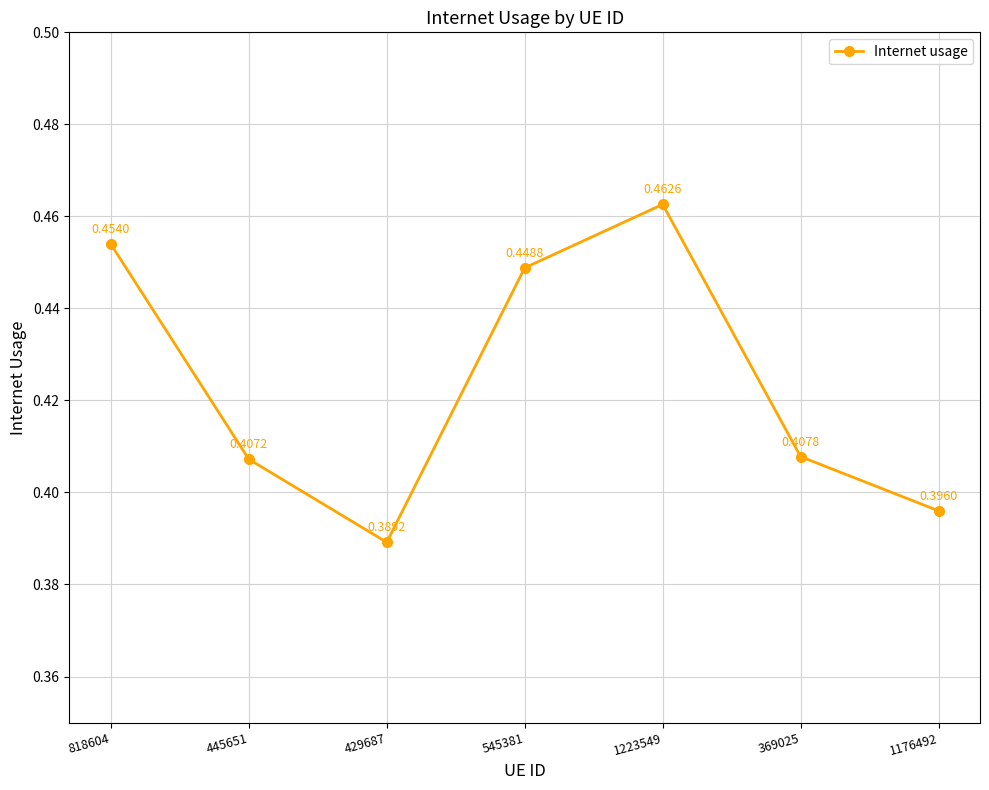

What is the change in value from 1223549 to 369025?

-0.1